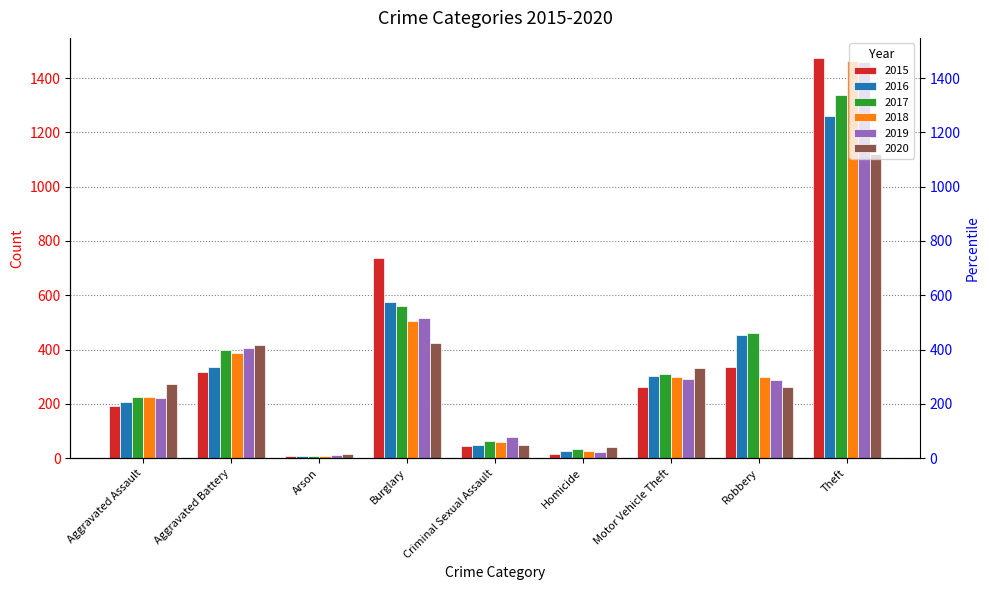

At which label does 2019 first exceed 287?

Aggravated Battery